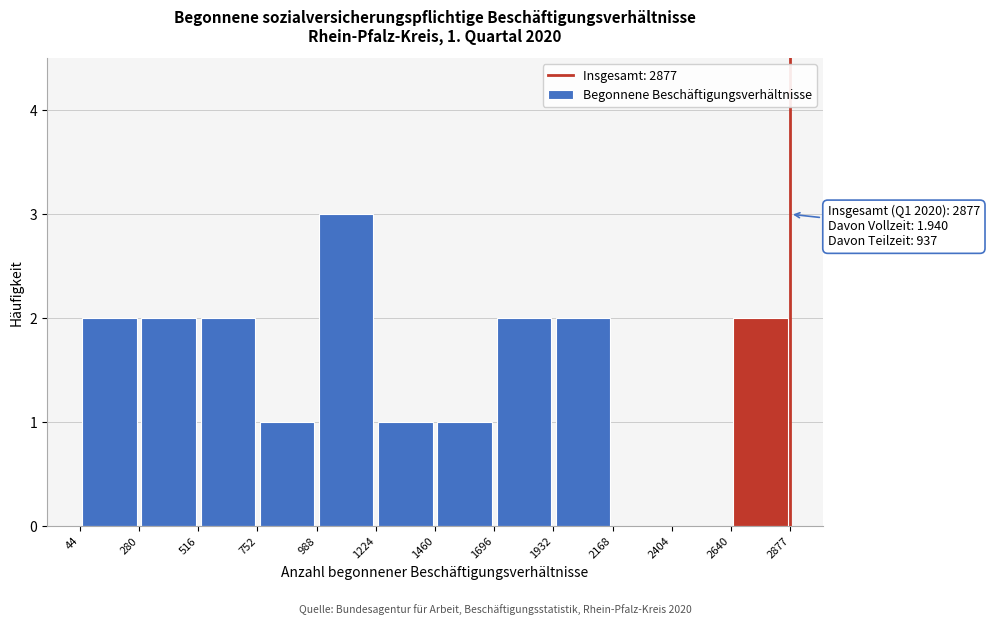

Over which range of the x-axis is the bar tallest?

988 to 1224